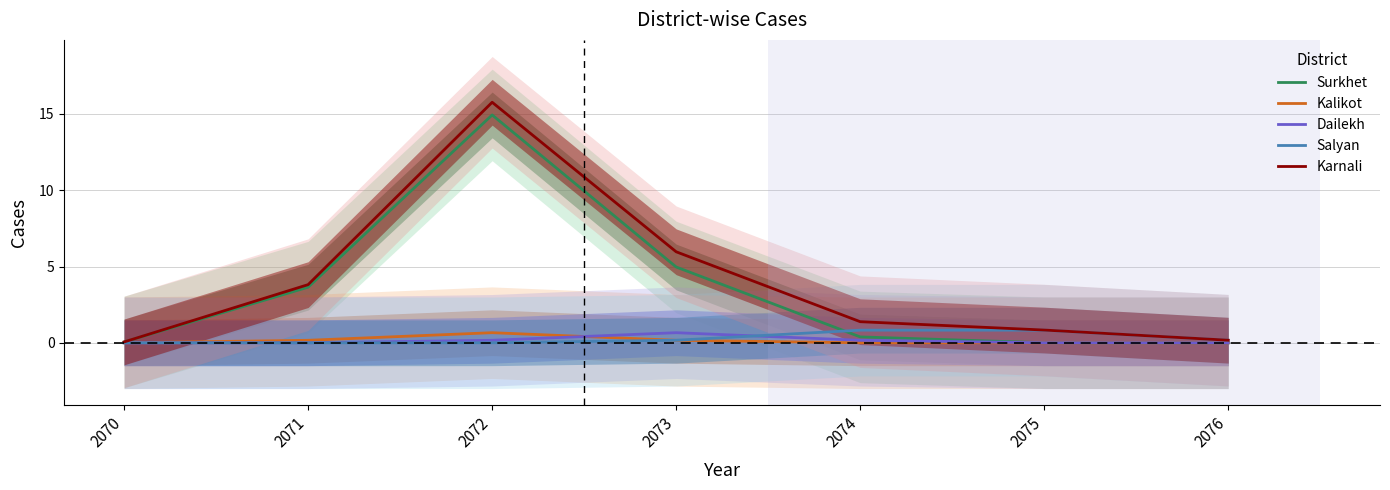

What is the difference between the second highest and second lowest values in the Surkhet series?

5.0